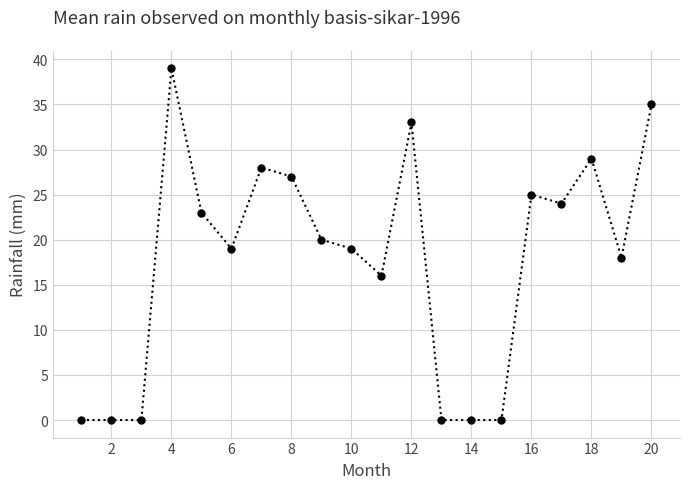

What is the average value?

18